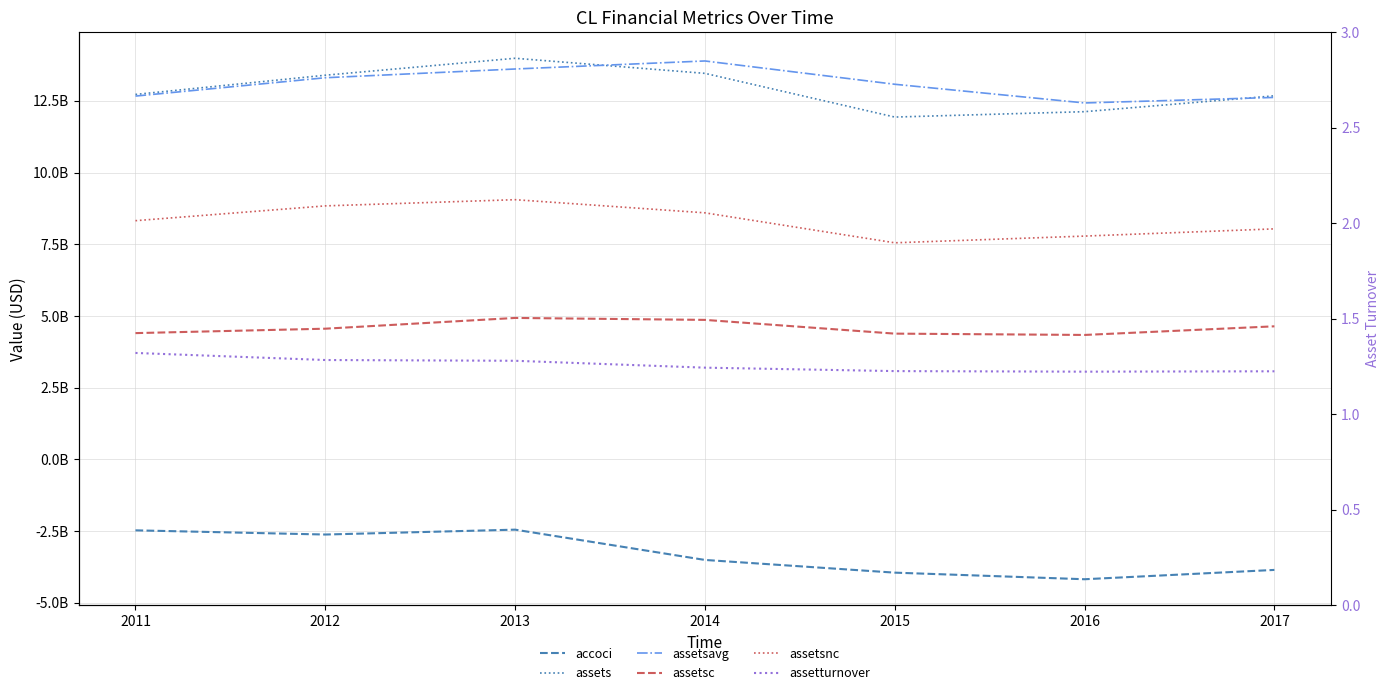

Is it true that assetsc equals 4639000000.0 at 2017?

True